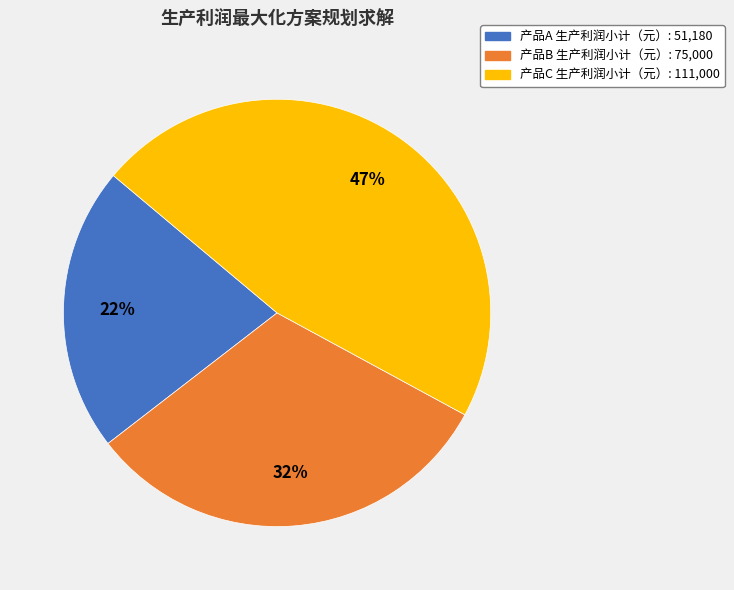

To the nearest percent, what is the difference between the largest and smallest slice percentages?

25%